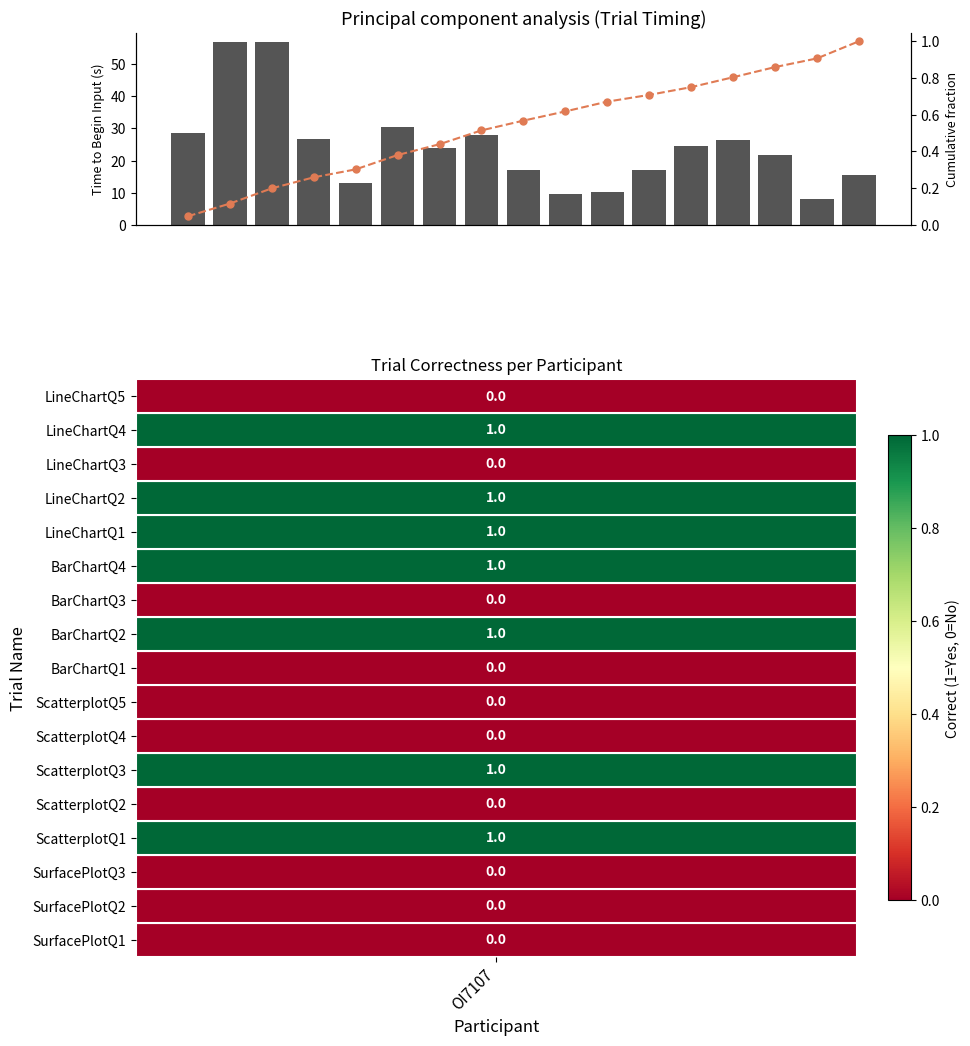

At which category does the chart reach its peak across all series?

1